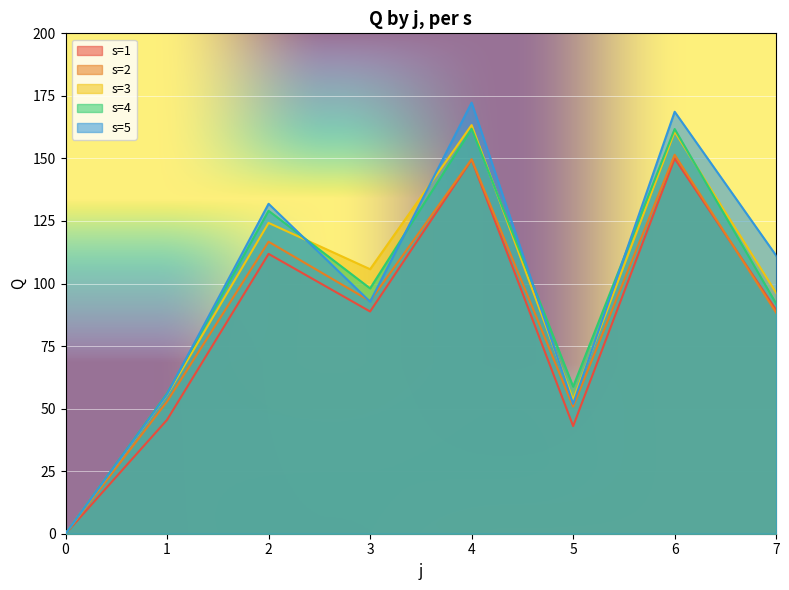

Does the chart display data point markers on the line(s)?

No